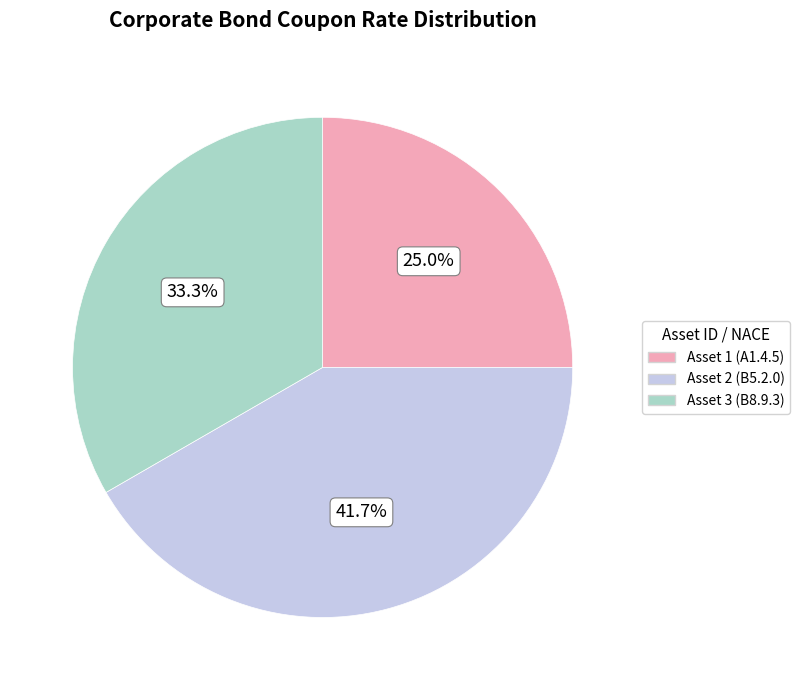

Does Asset 1 (A1.4.5) represent more than half of the total?

No